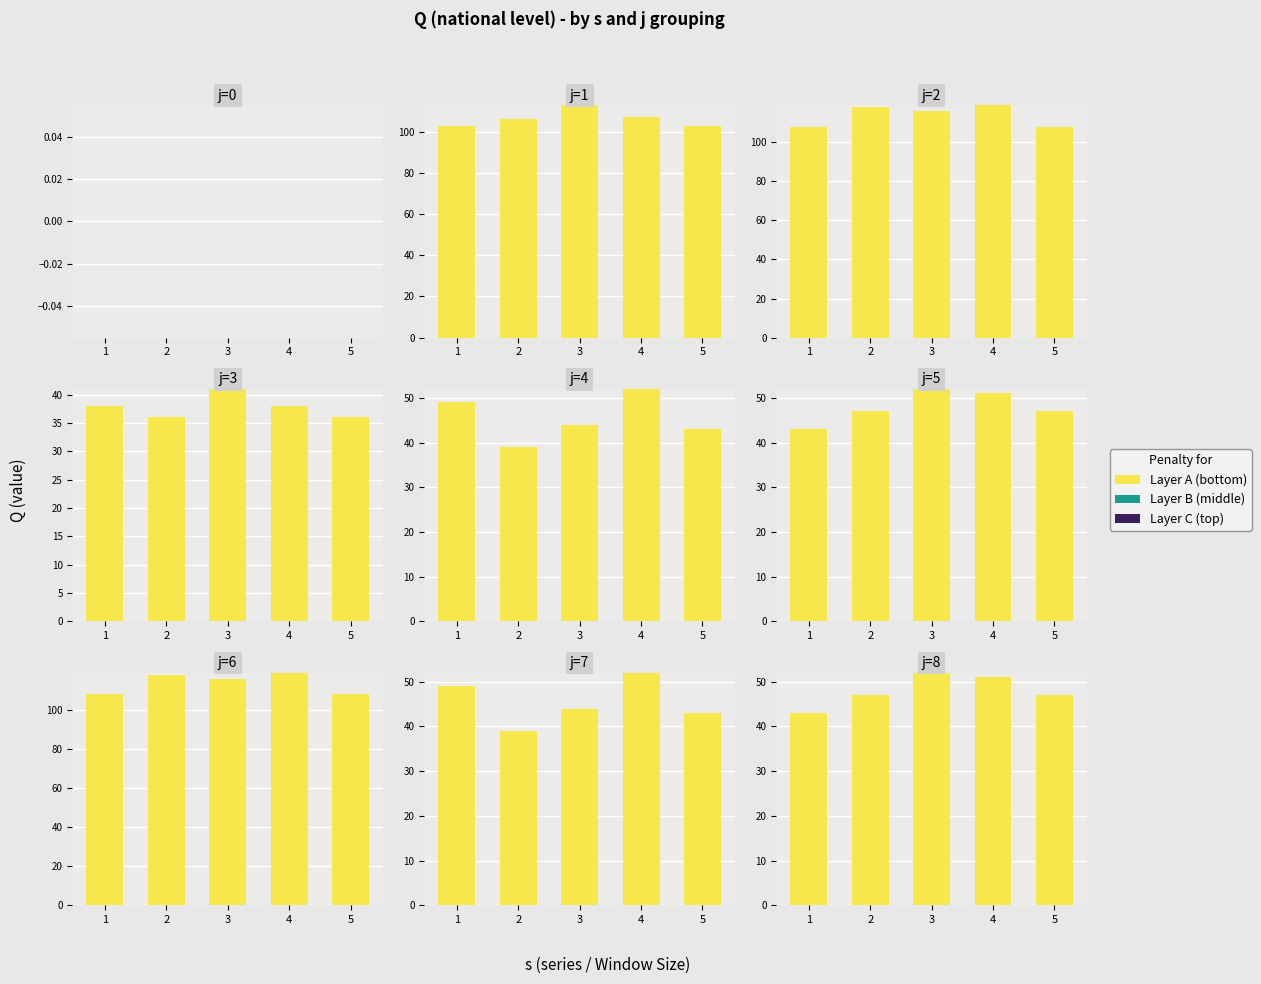

The value of Layer A (bottom) at 3 is 71. True or false?

False